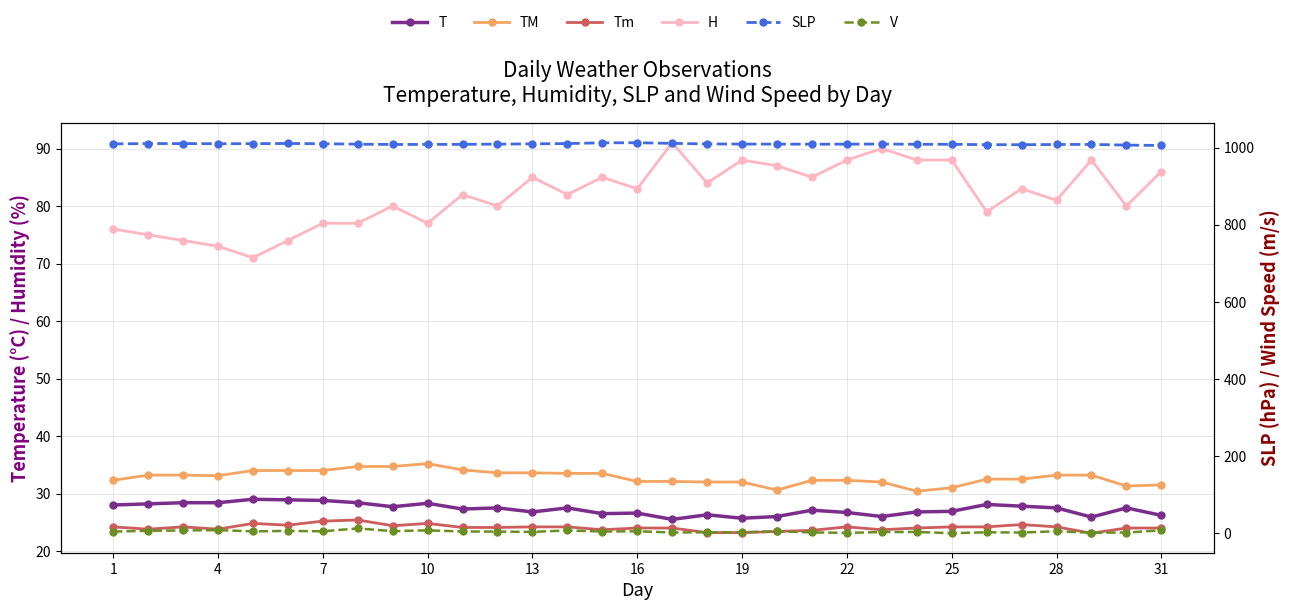

True or false: Tm has a value of 34.3 at 4.

False